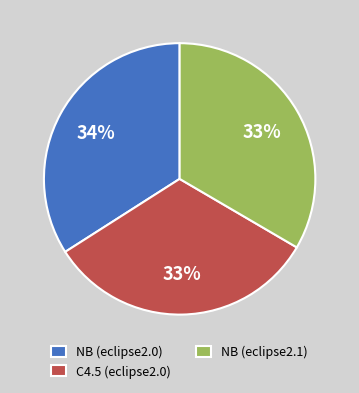

What is the largest slice in the pie chart?

NB (eclipse2.0)